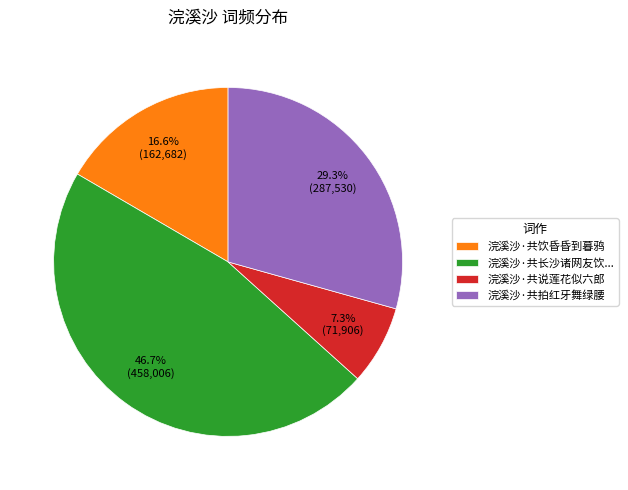

To the nearest percent, what is the combined percentage of 浣溪沙·共拍红牙舞绿腰 and 浣溪沙·共说莲花似六郎?

37%